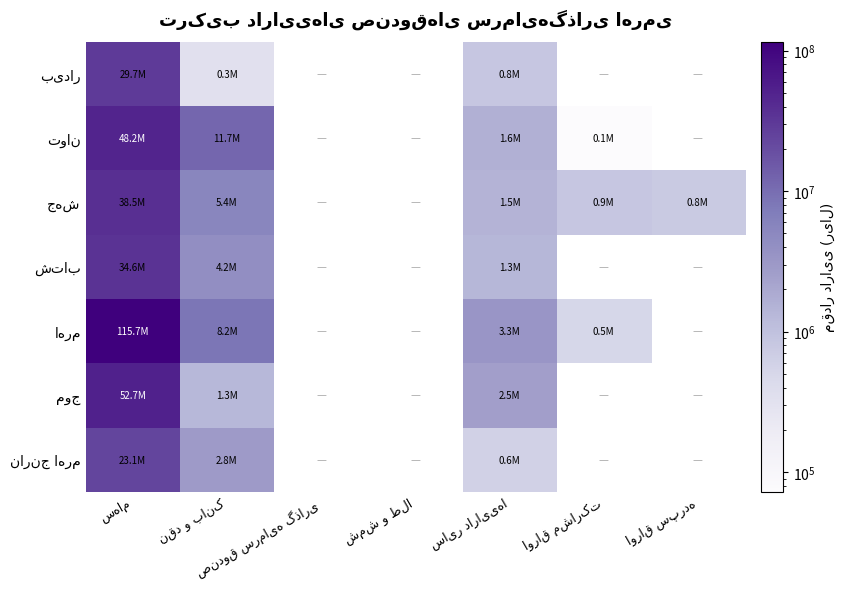

What is the minimum value for موج?

1326126.0